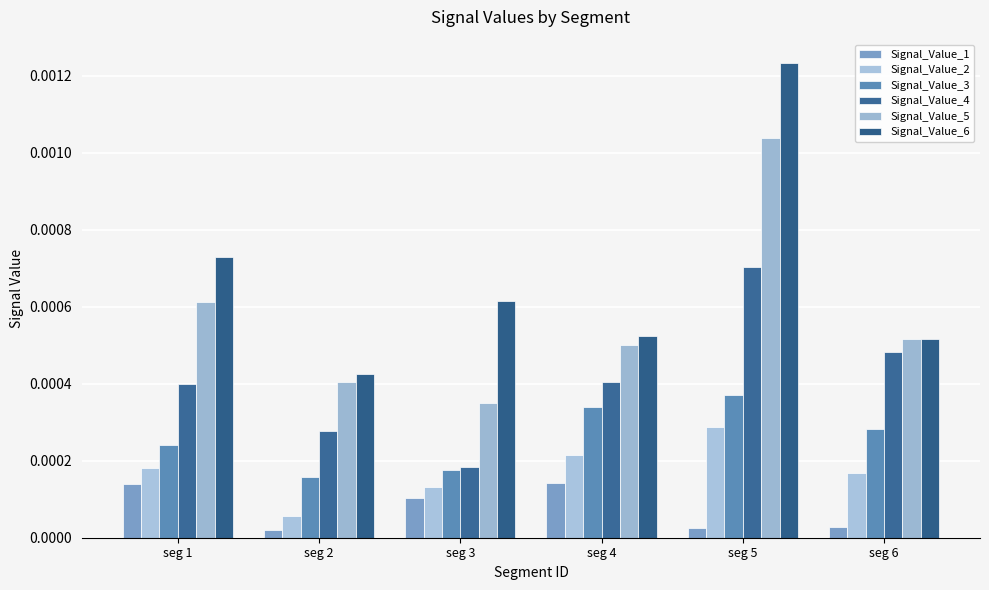

At which category is the sum across all series the highest?

seg 5